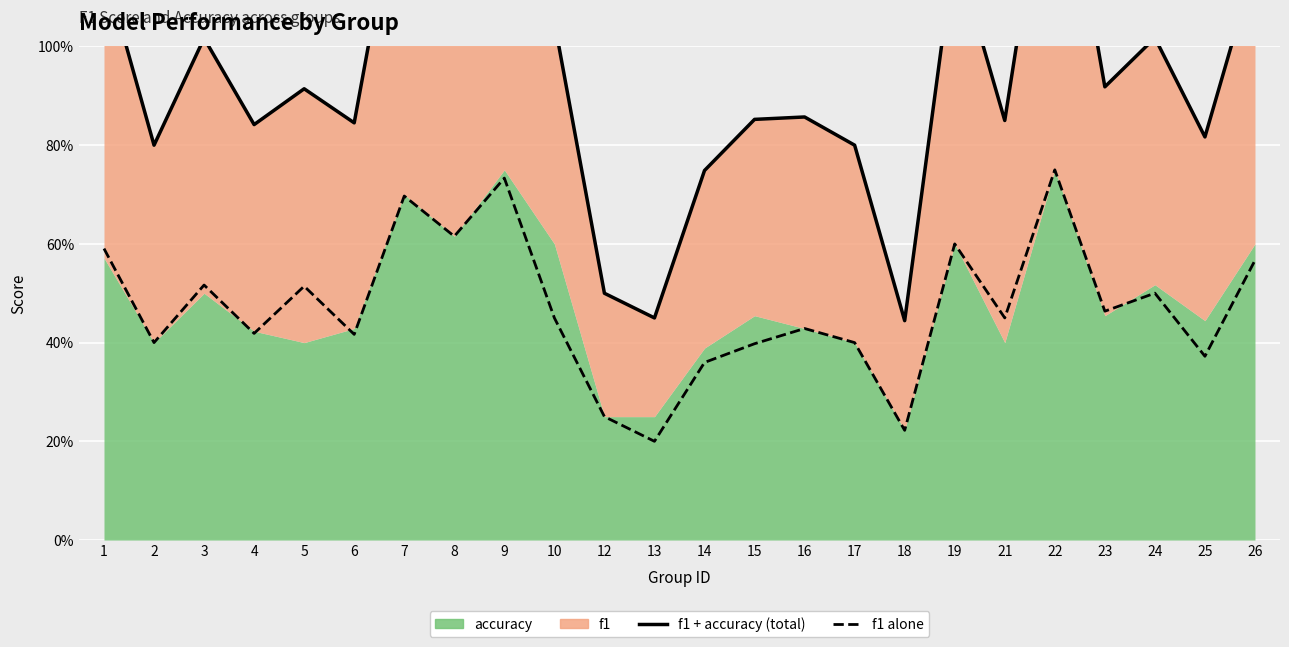

What is the difference between the f1 alone values at 23 and 13?

0.3